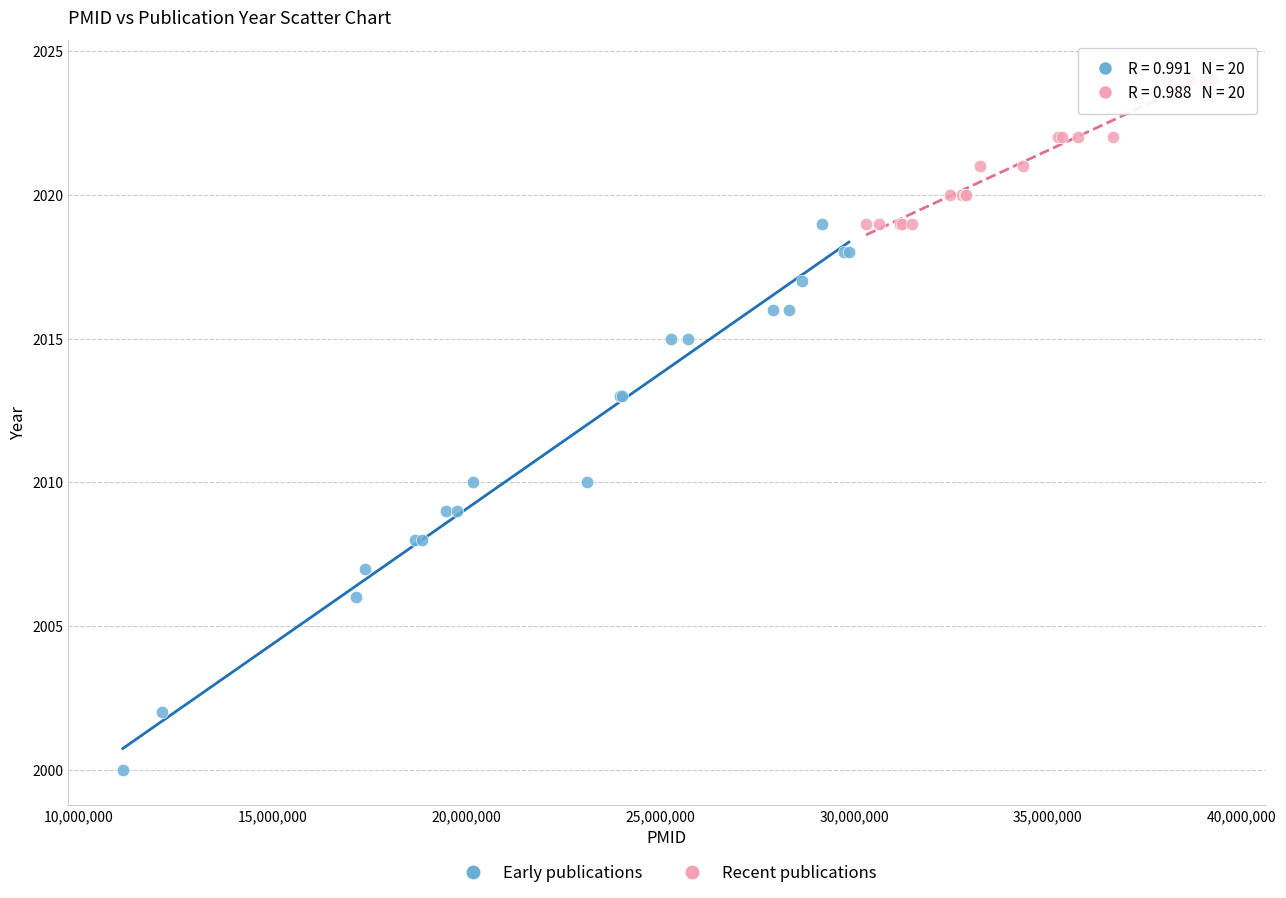

What are all the series names shown in the legend?

Early publications, Recent publications